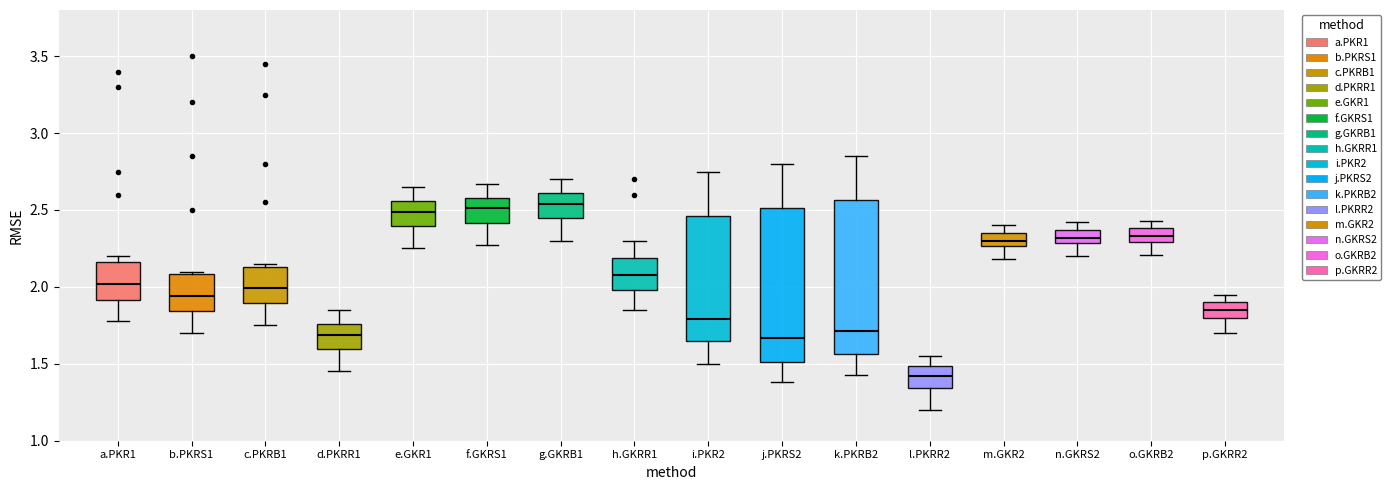

Where is the lower edge of the box for g.GKRB1 on the y-axis? The values are not printed on the chart, so give them approximately, as read against the axis.

2.45